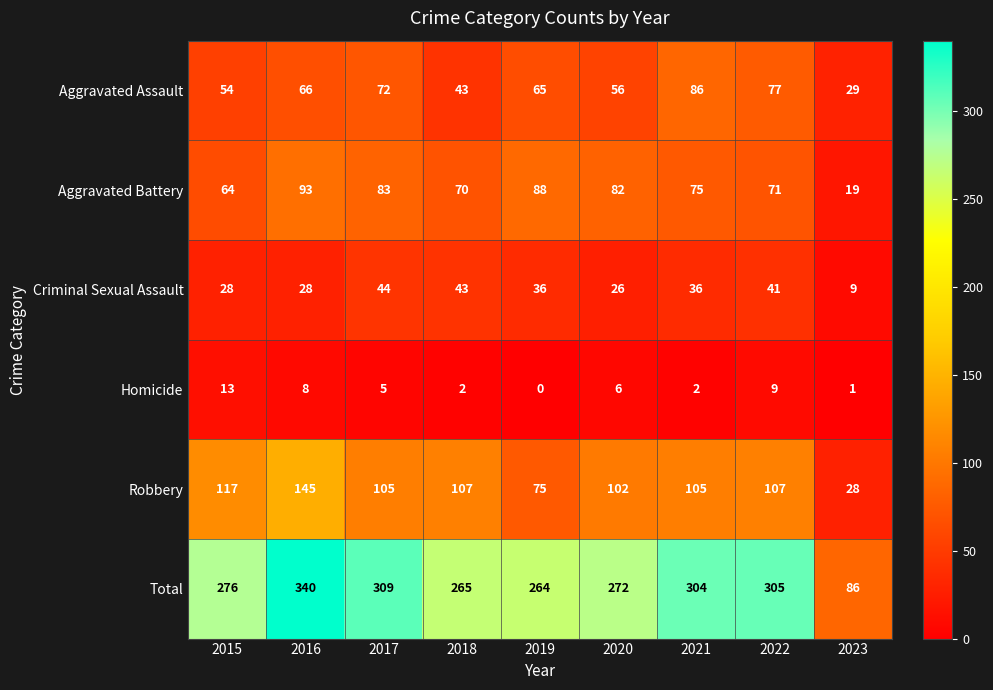

List the series in order of their peak value, lowest first.

Homicide, Criminal Sexual Assault, Aggravated Assault, Aggravated Battery, Robbery, Total